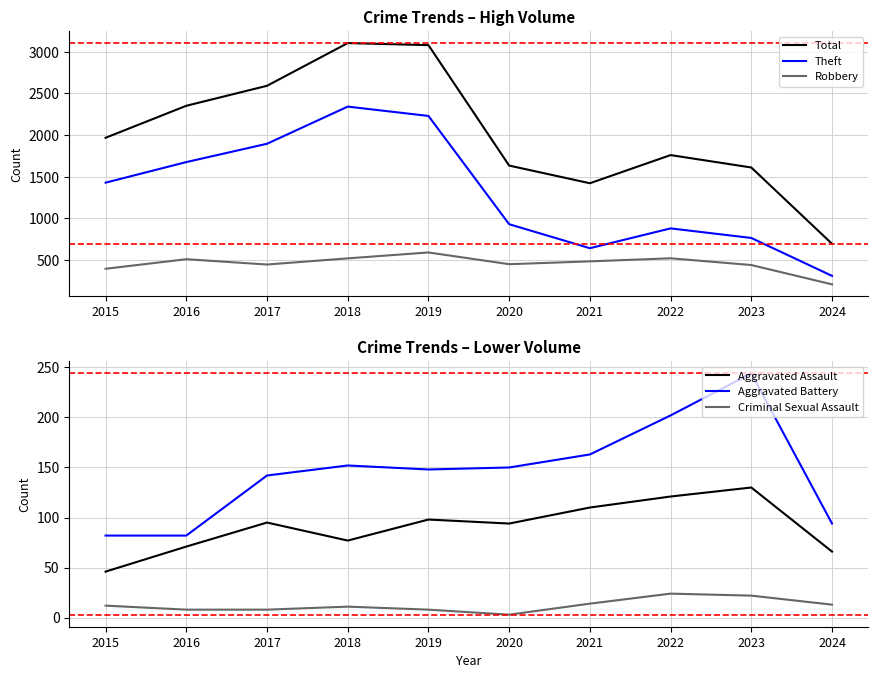

True or false: Theft and Robbery cross at least once.

False